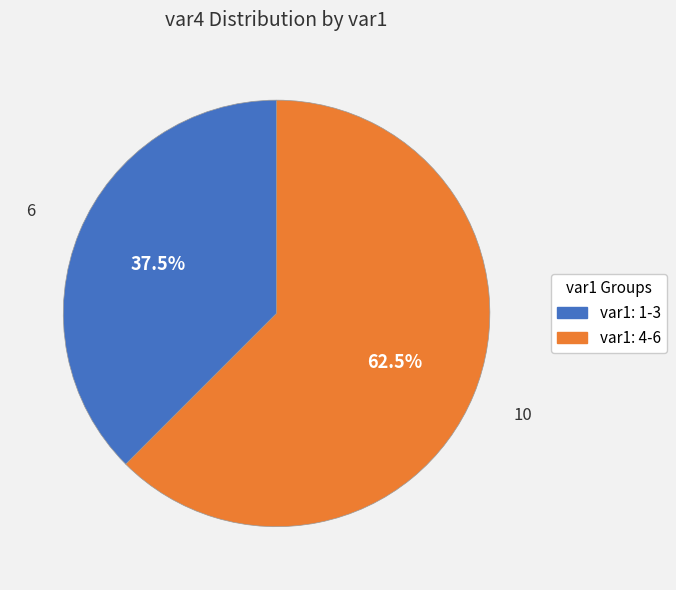

Is there any slice that represents more than half of the pie?

Yes